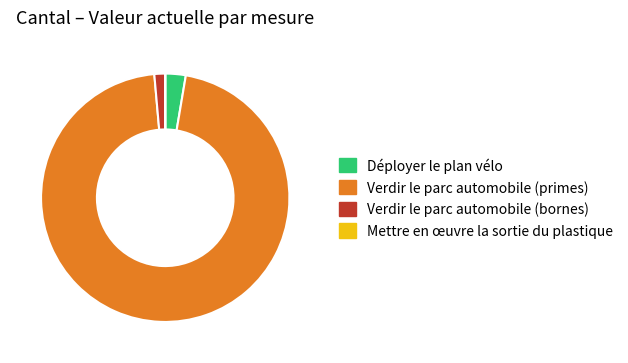

Do Verdir le parc automobile (bornes) and Déployer le plan vélo together represent more than half of the pie?

No